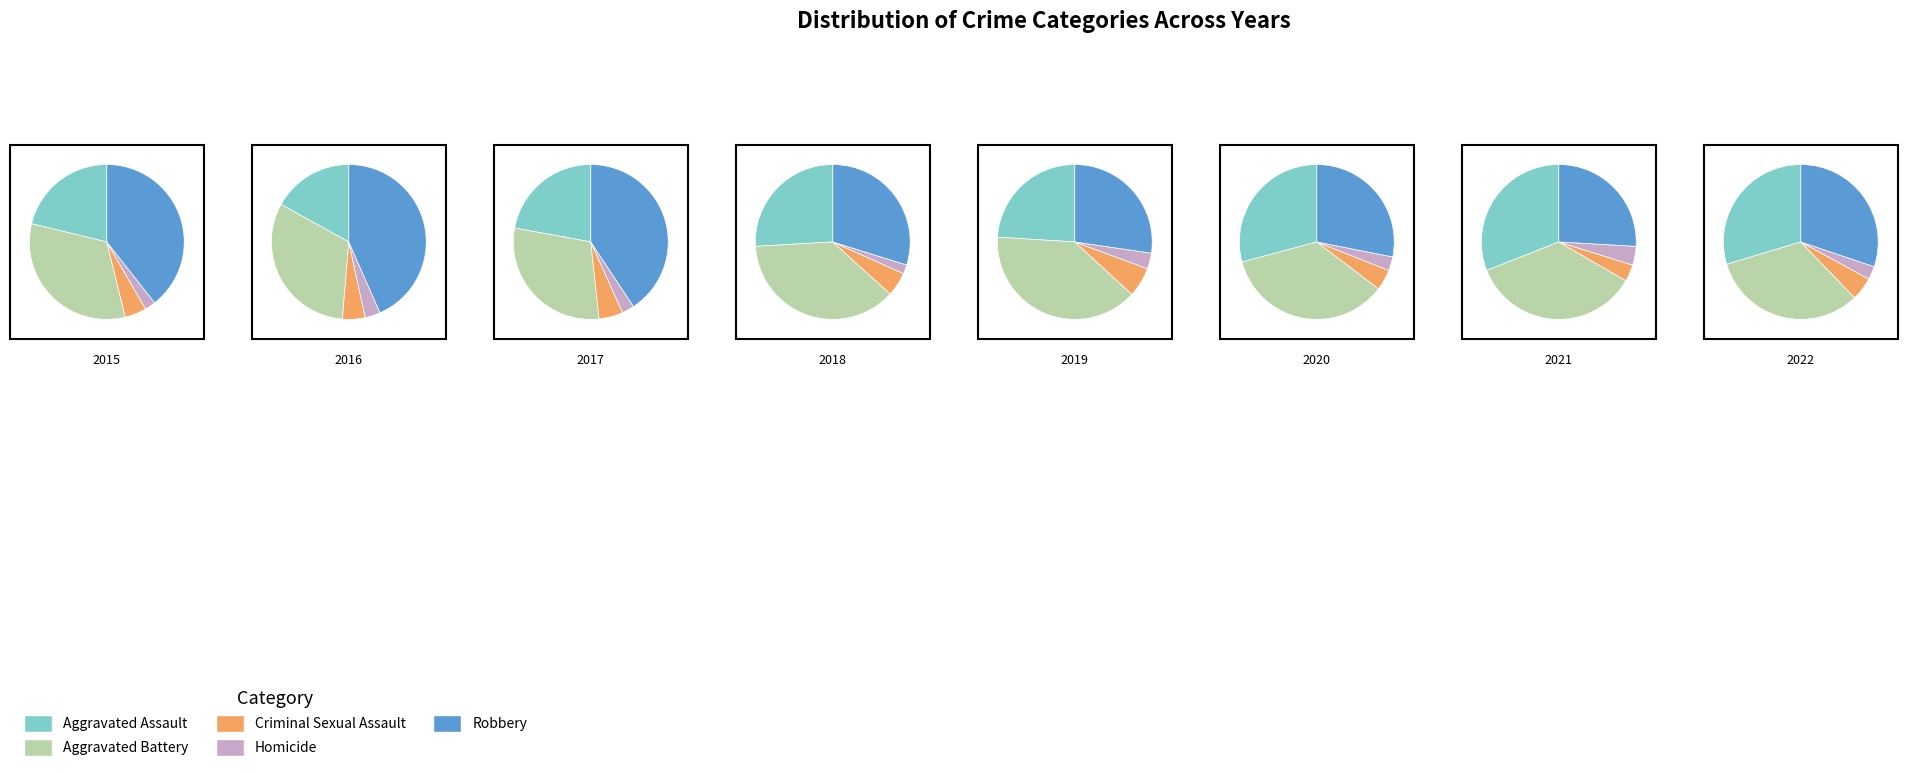

Which slice is the smallest?

Homicide